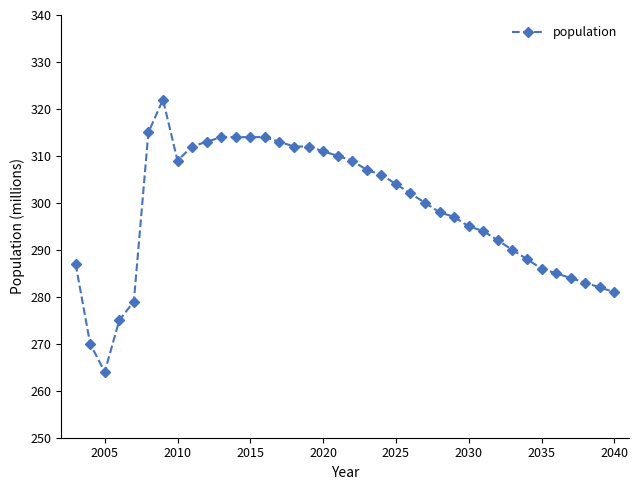

Reading right to left, transcribe all the data shown in this chart.

281	282	283	284	285	286	288	290	292	294	295	297	298	300	302	304	306	307	309	310	311	312	312	313	314	314	314	314	313	312	309	322	315	279	275	264	270	287